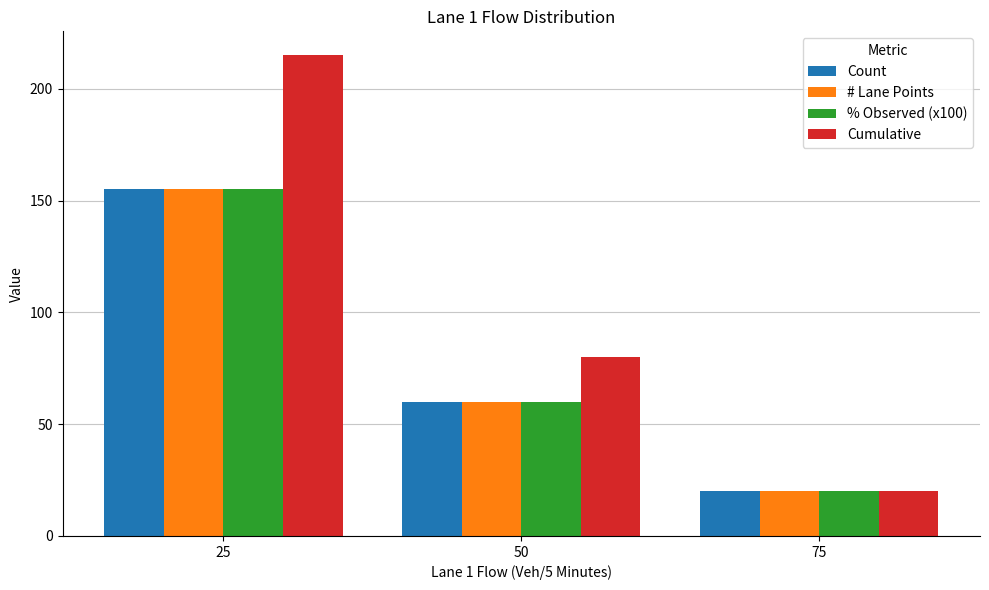

What is the difference between the maximum and minimum values in the # Lane Points series?

135